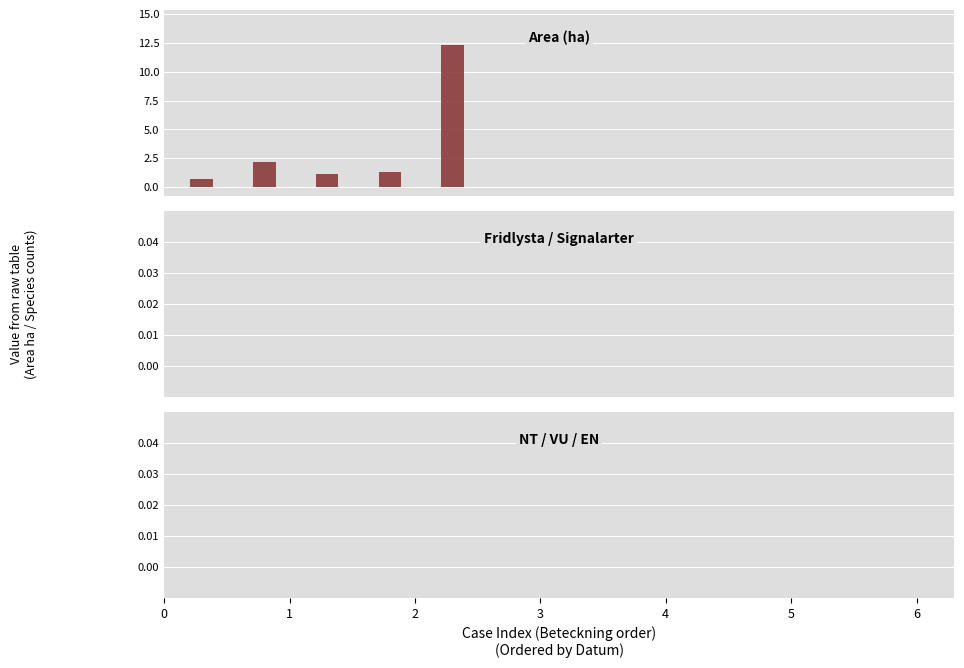

What is the difference between the maximum and minimum values?

11.6